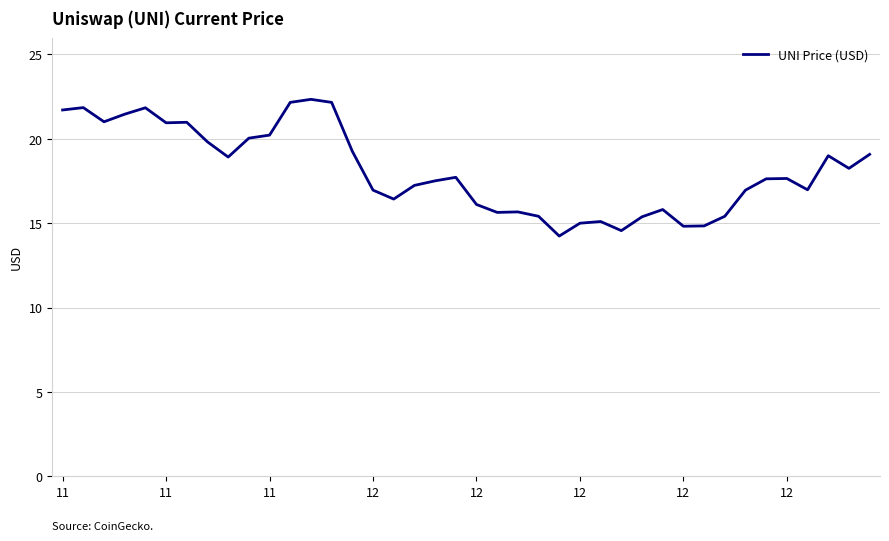

What is the greatest value displayed?

22.3